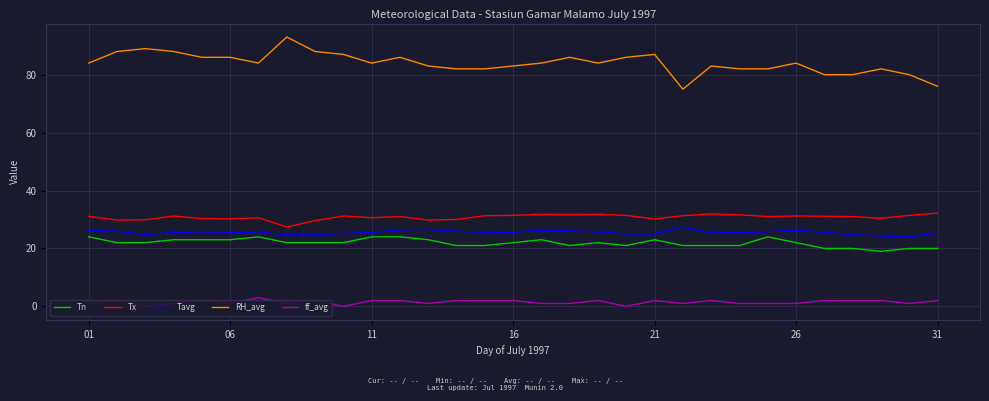

True or false: Tavg and Tn intersect in this chart.

False